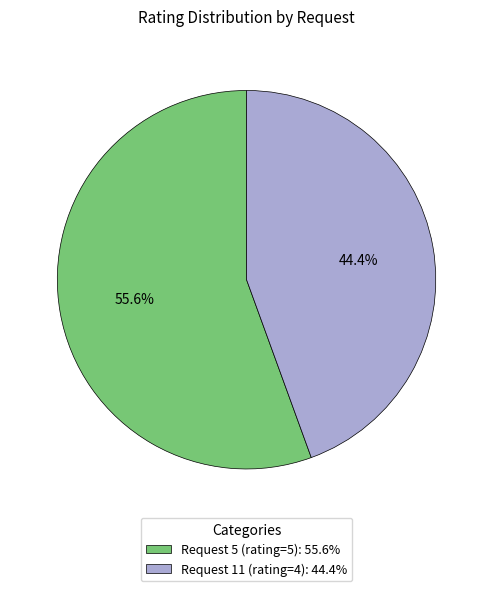

Is it true that Request 5 (rating=5) is 56% of the pie?

True